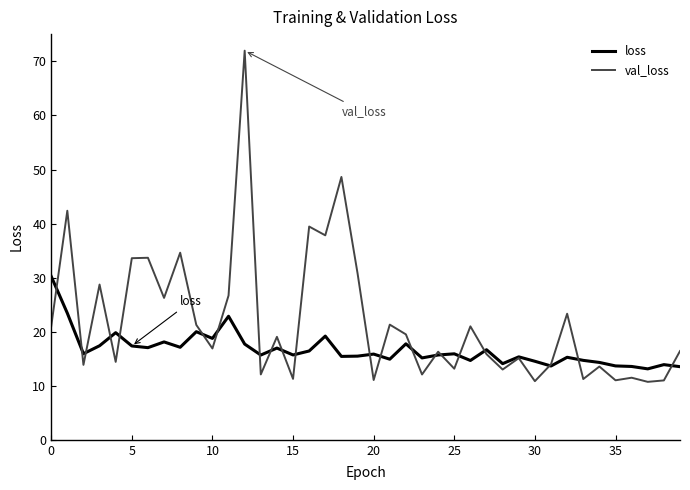

What is the difference between the maximum and minimum values in the val_loss series?

61.3